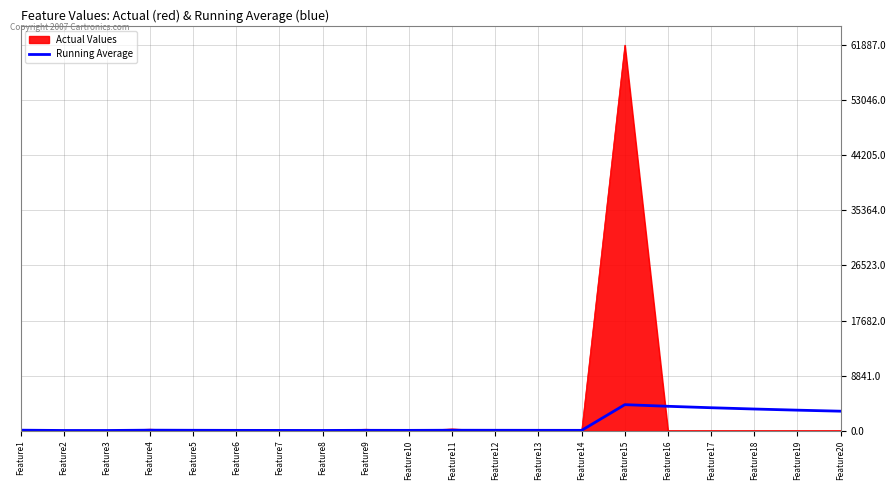

What is the highest value of the Running Average series?

4190.2